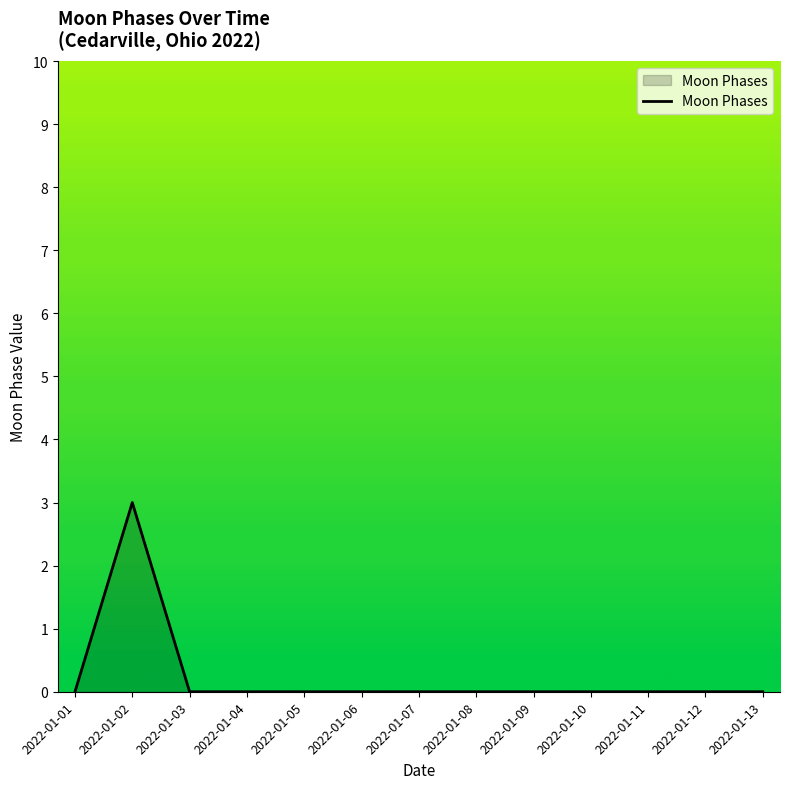

What is the greatest value displayed?

3